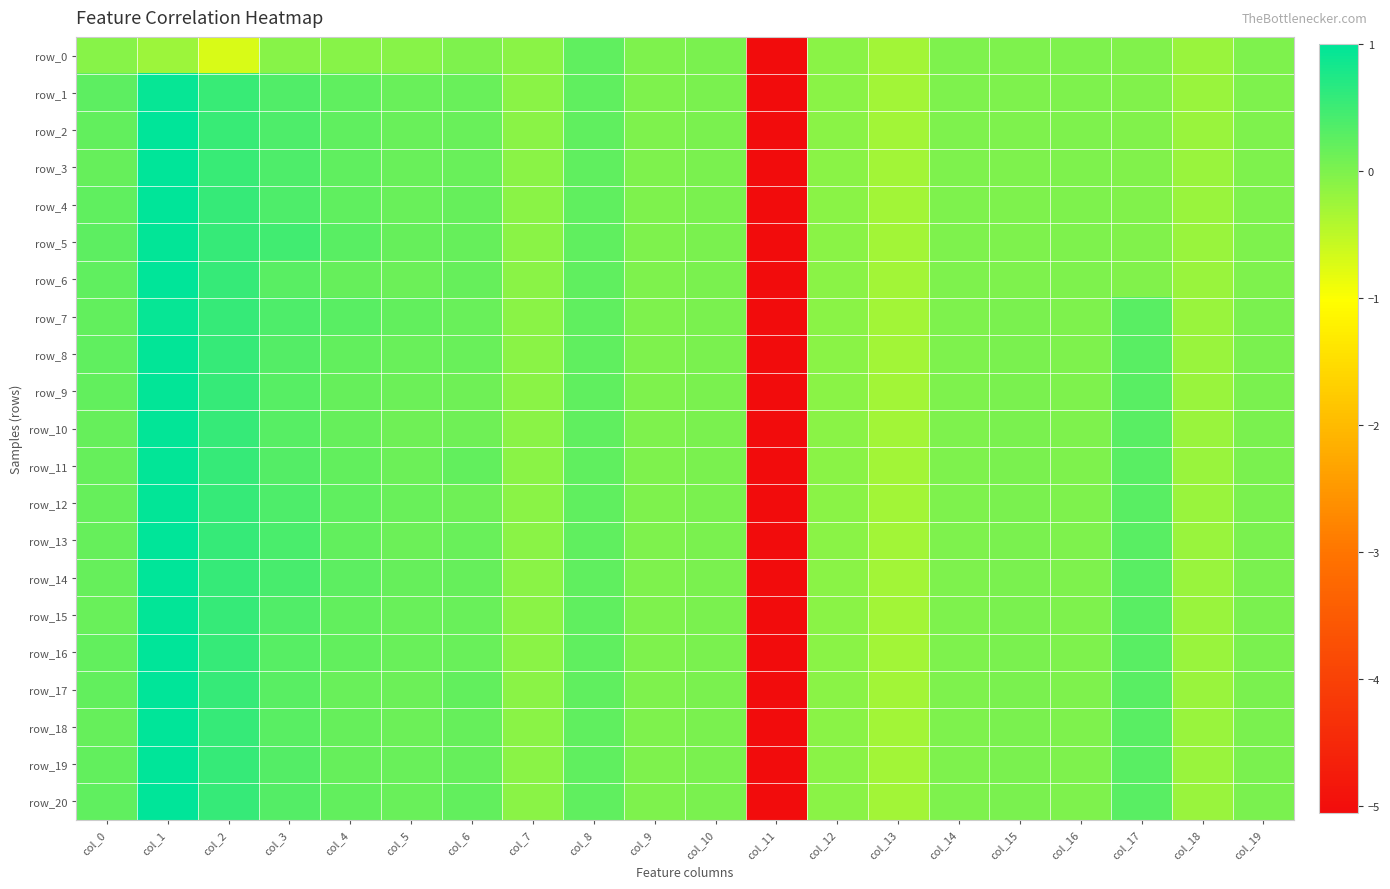

Is the value of row_10 at col_18 greater than the value of row_8 at col_8?

No